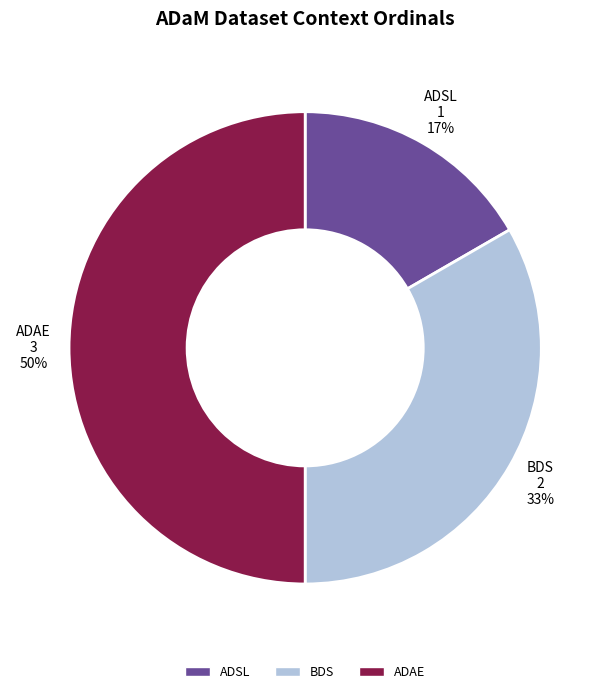

Count the number of slices in the pie.

3